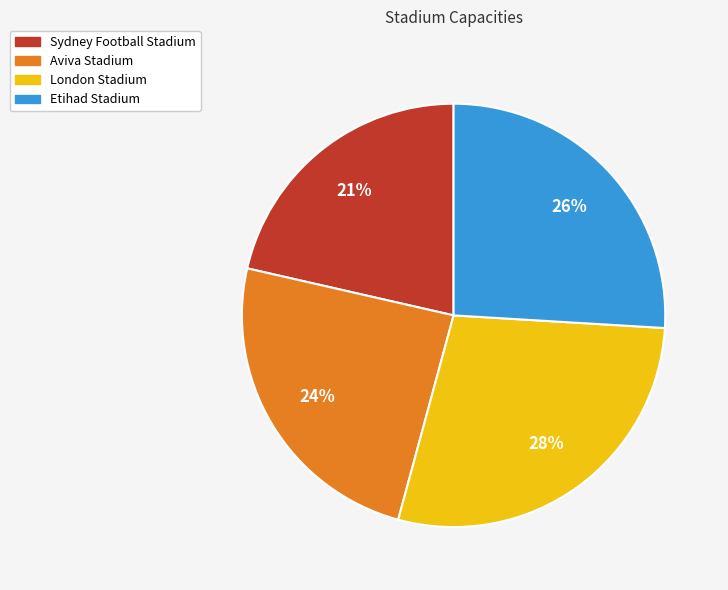

Which slice is the largest?

London Stadium